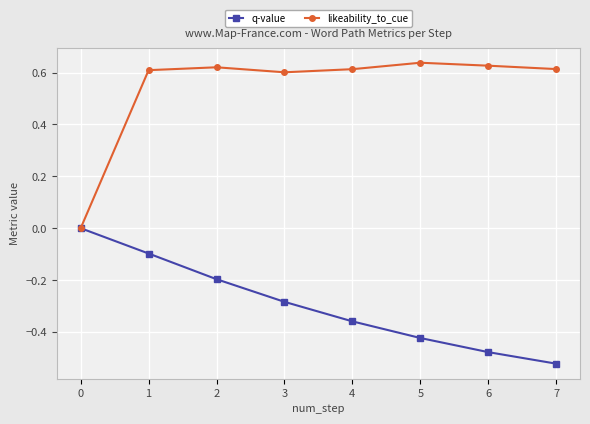

Is it true that likeability_to_cue equals 0.9 at 2?

False